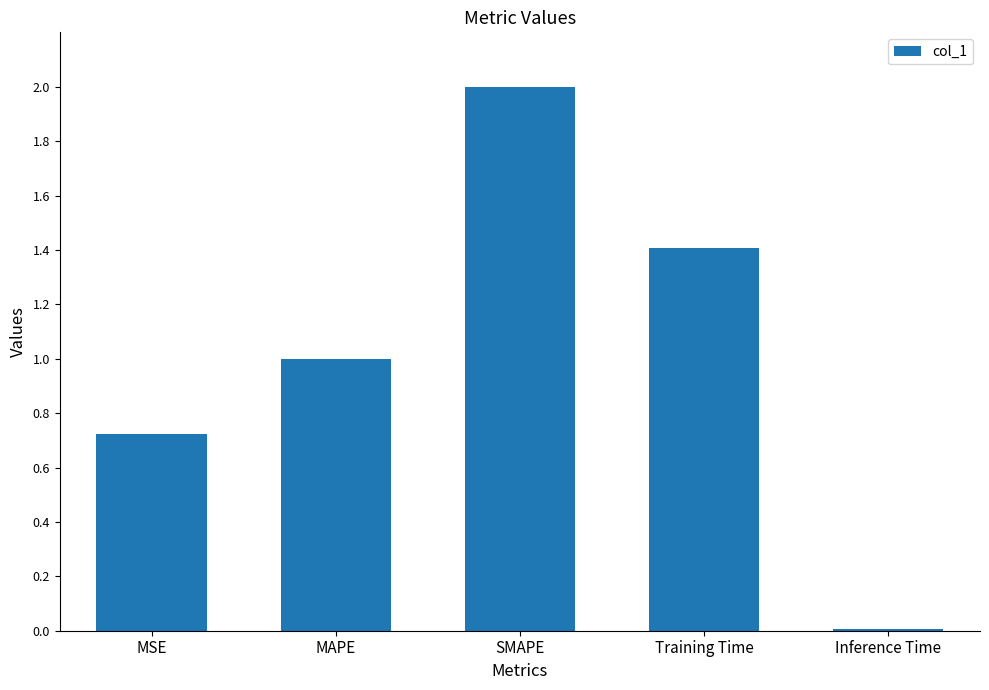

The value at SMAPE is 2.0. True or false?

True